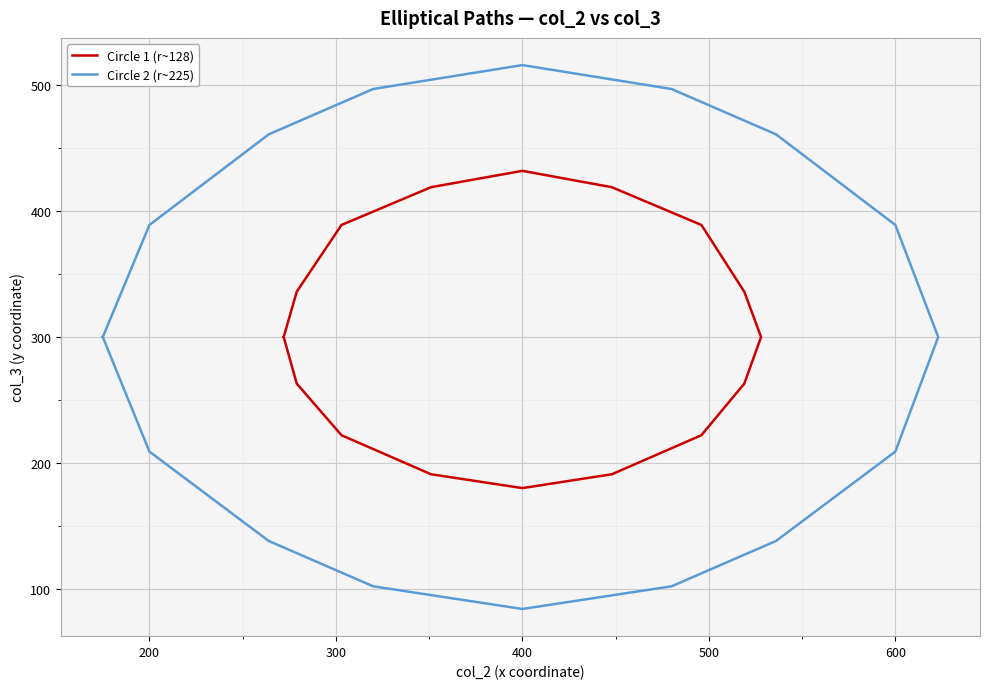

List the series in order of their overall mean, lowest first.

Circle 2 (r~225), Circle 1 (r~128)